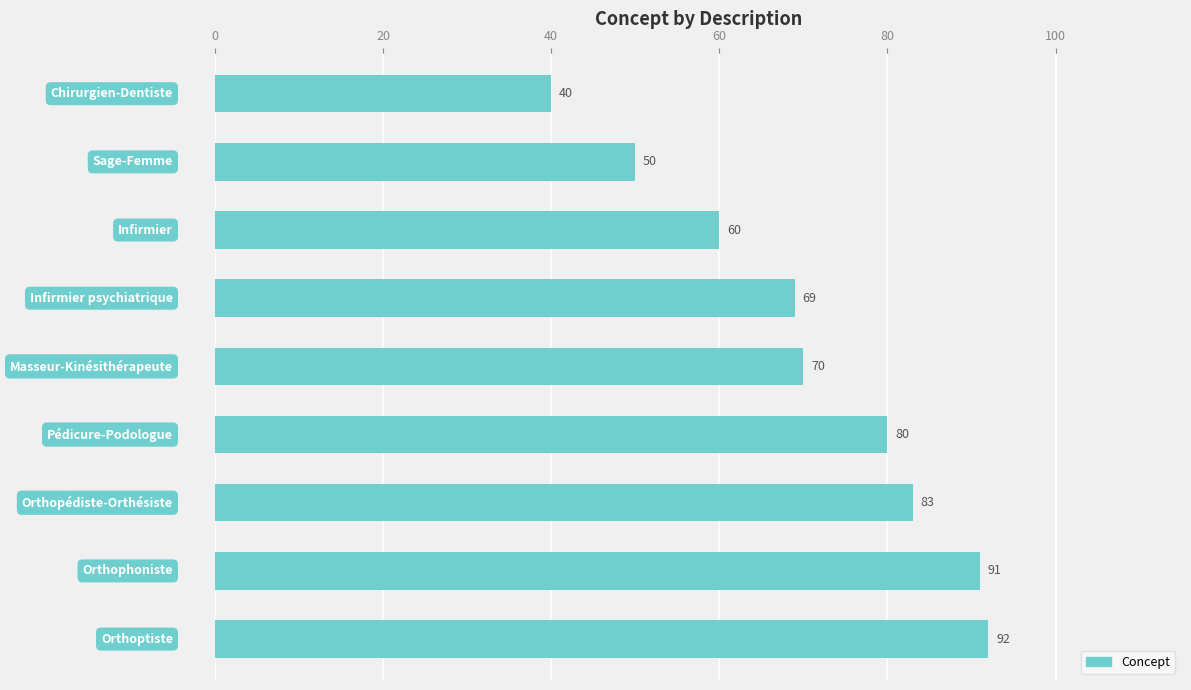

What is the average value?

71